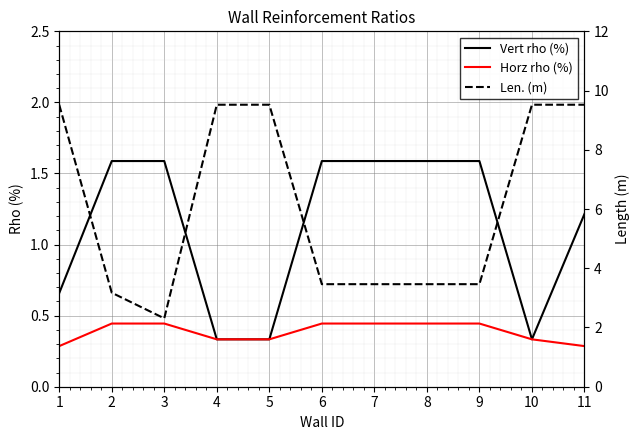

What is the approximate value of Vert rho (%) at 6?

1.6